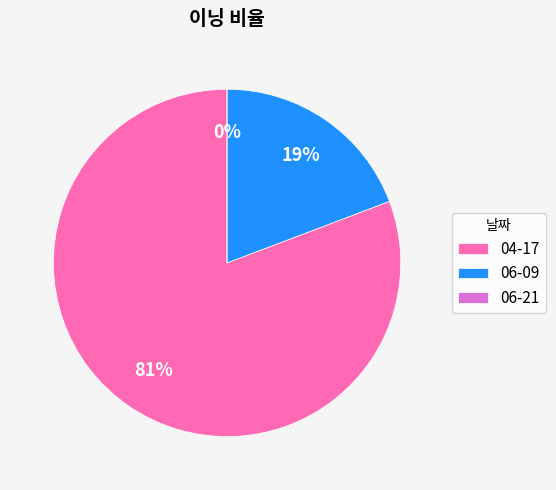

To the nearest percent, what portion does 04-17 represent?

81%